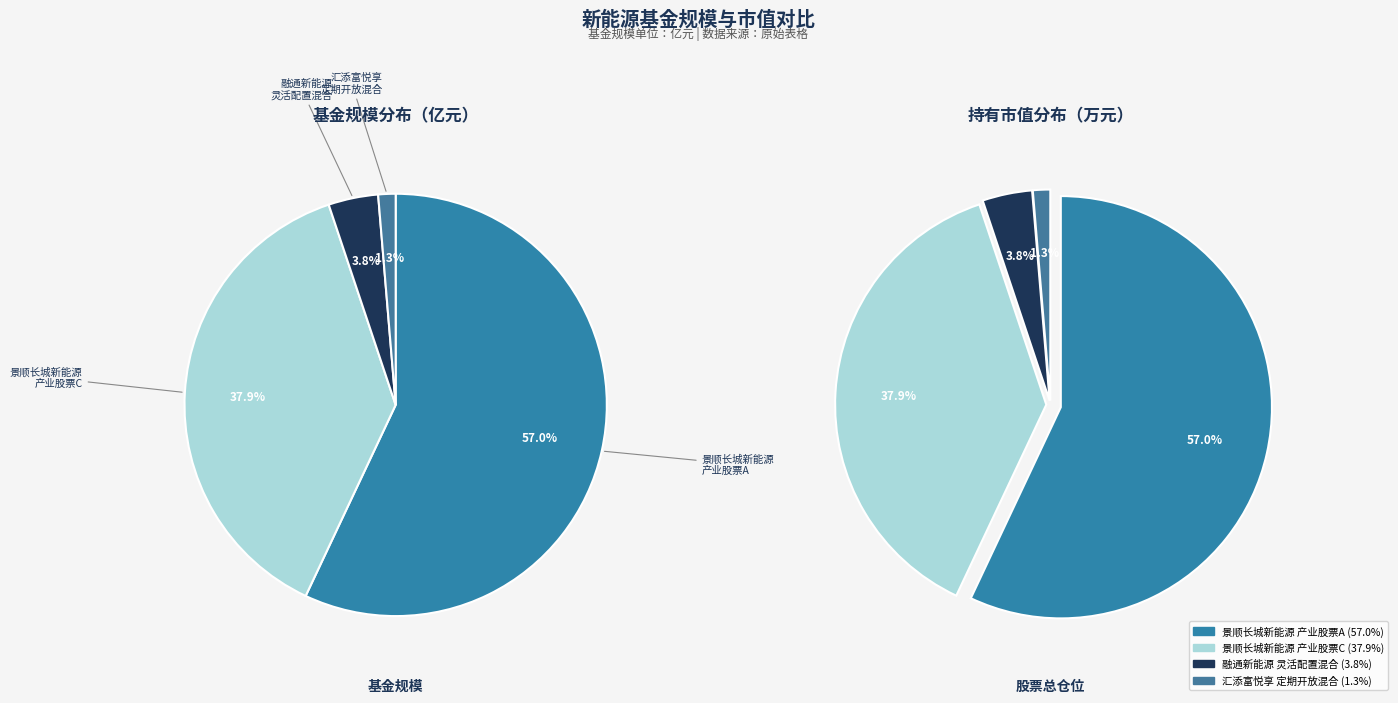

Which slice is the largest?

景顺长城新能源产业股票A